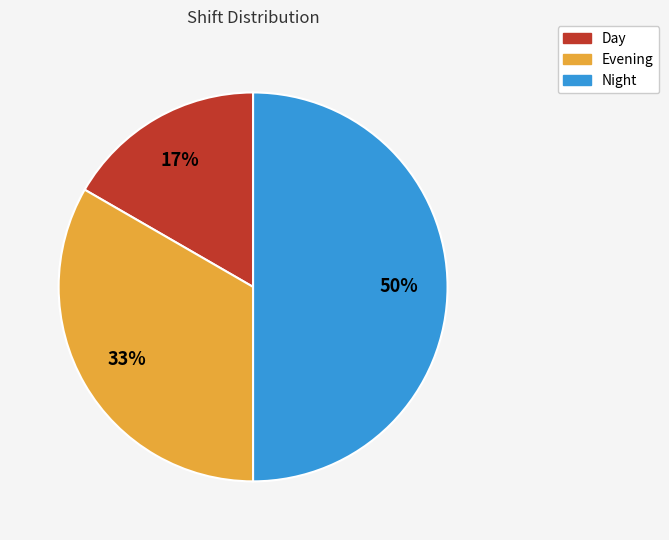

What is the largest slice in the pie chart?

Night